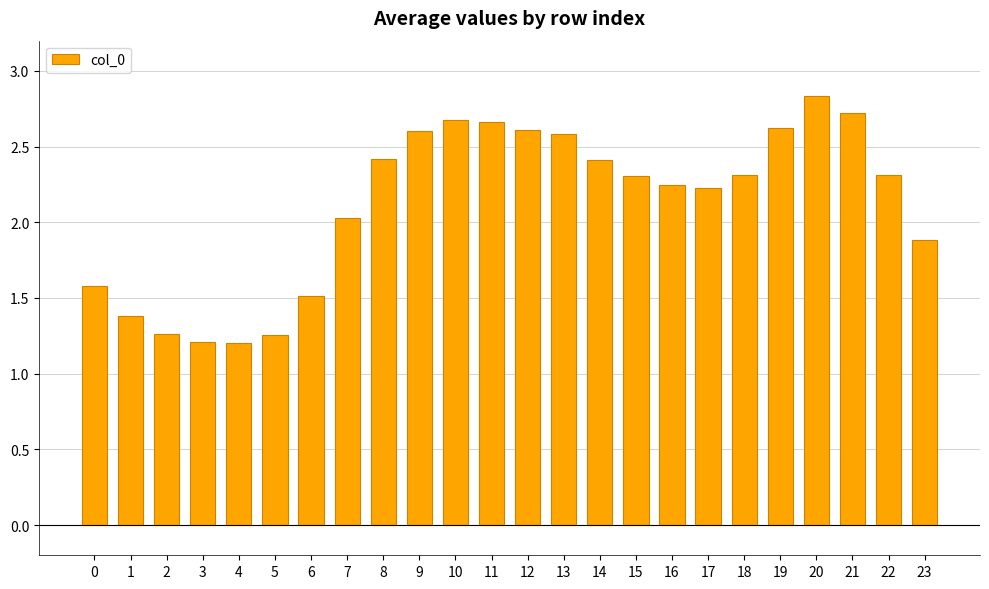

What is the greatest value displayed?

2.8